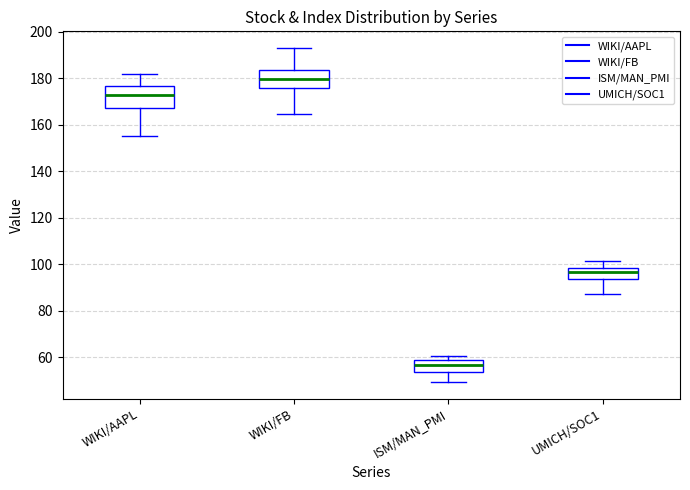

Where does the median line of the box for WIKI/AAPL sit on the y-axis? The values are not printed on the chart, so give them approximately, as read against the axis.

172